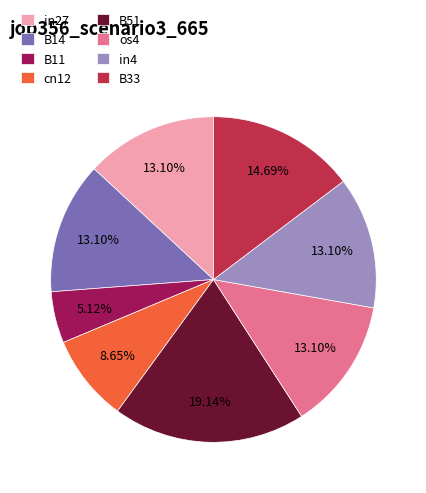

How much of the chart is everything except cn12?

91.3%